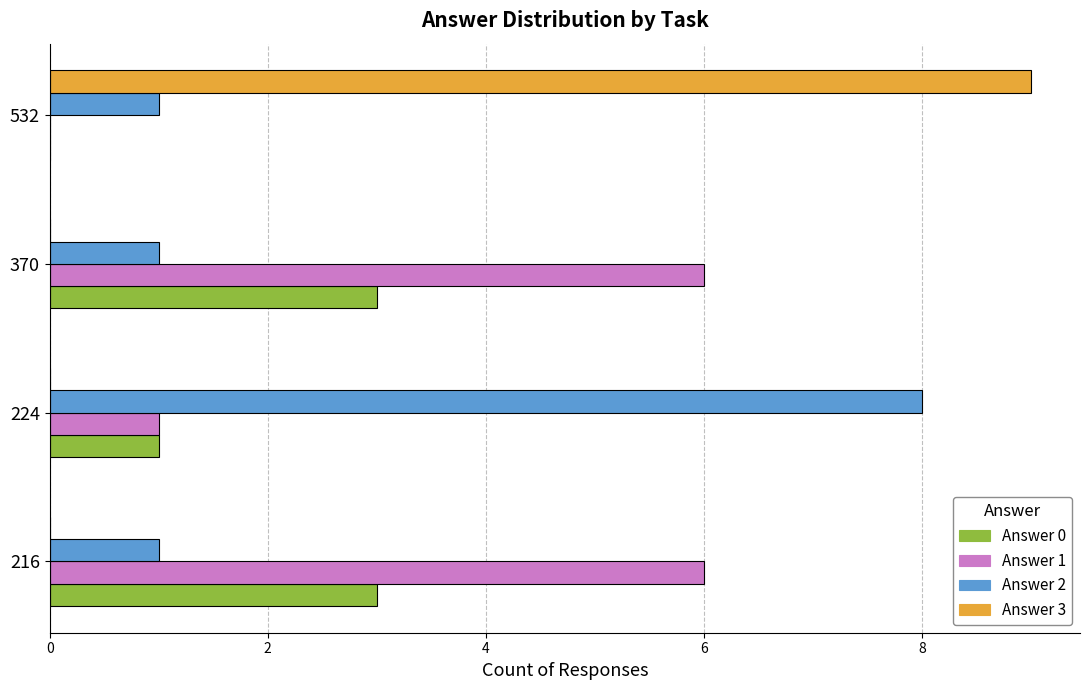

Is it true that Answer 3 equals 0 at 370?

True